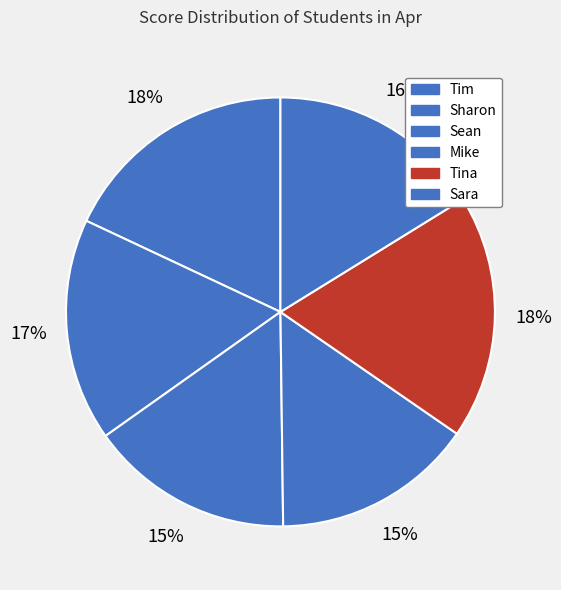

What percentage is the Sharon slice, to the nearest percent?

17%